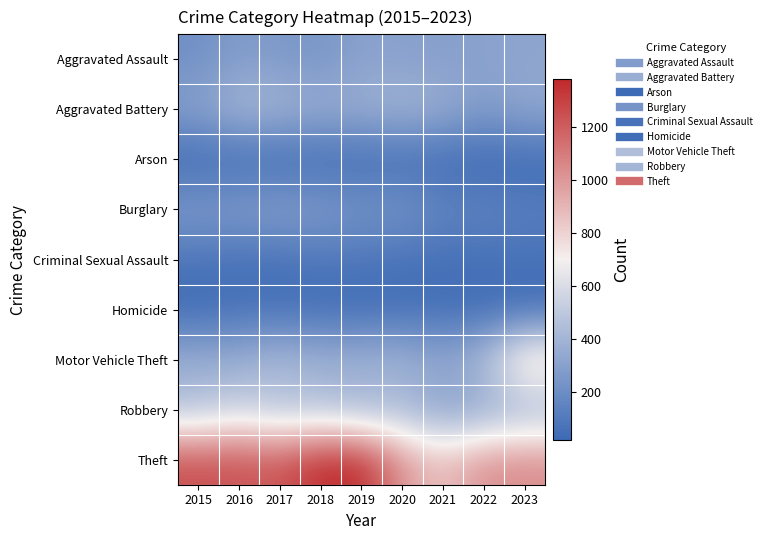

Which series has the largest total across all categories?

Theft